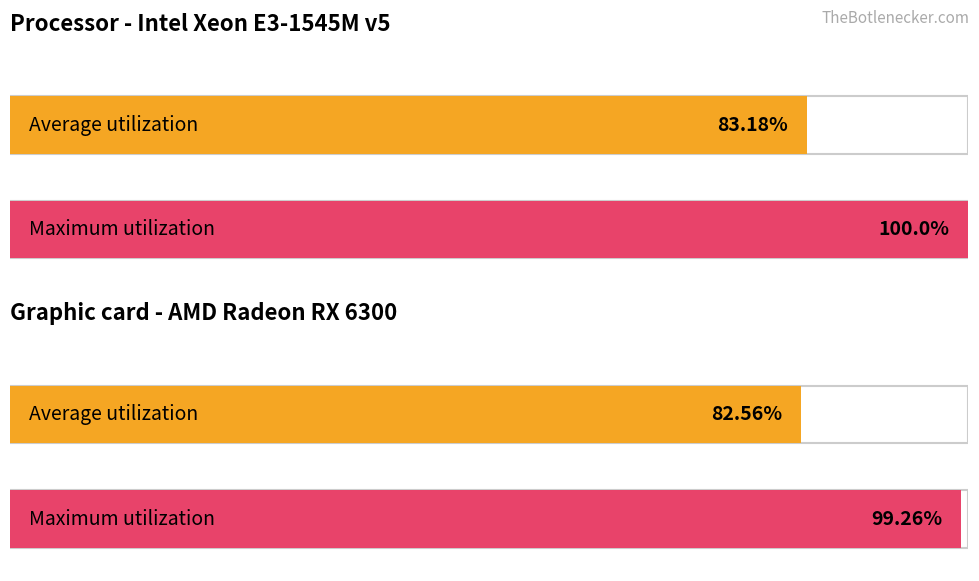

What is the maximum value shown in the chart?

100.0